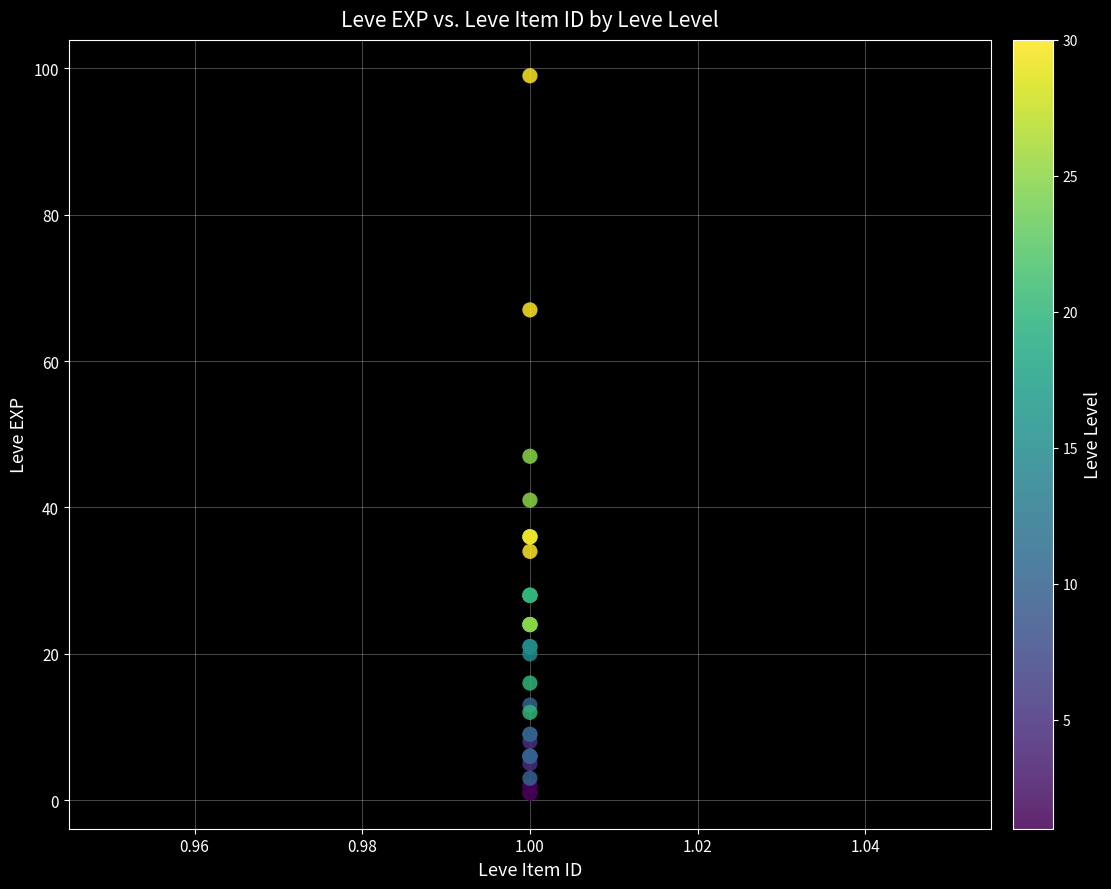

What Y value in the scatter plot is closest to 50?

47